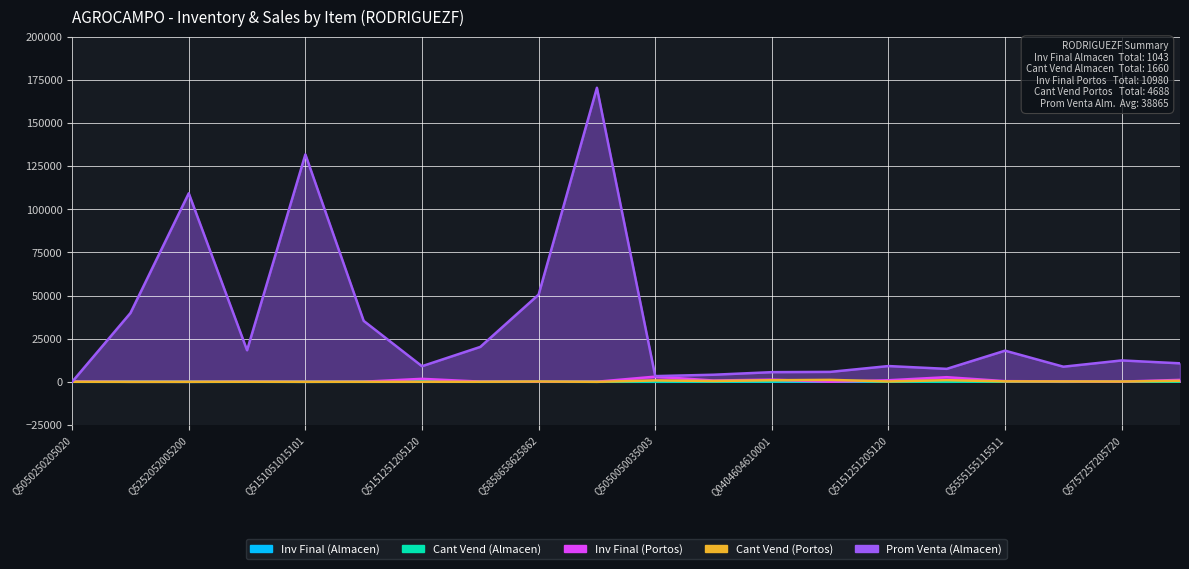

What is the maximum value for Cant Vend (Almacen)?

639